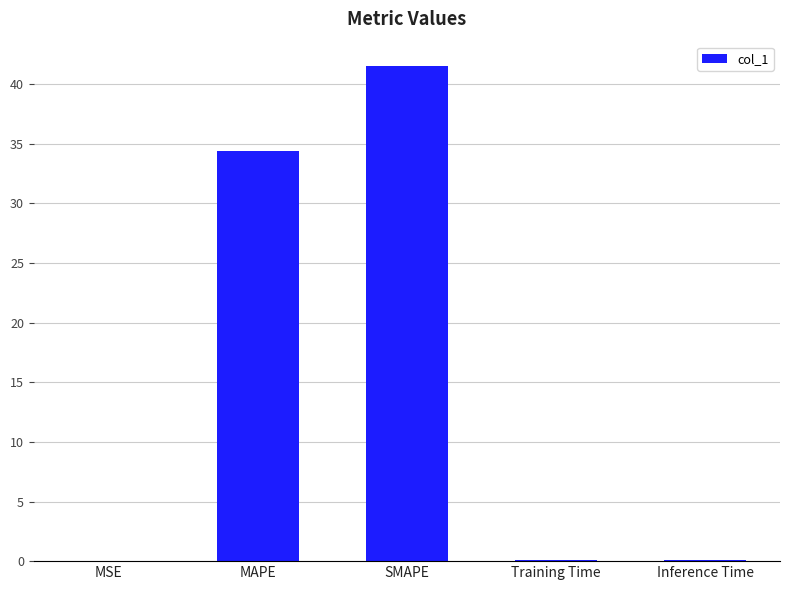

What is the change in value from MSE to SMAPE?

+41.5